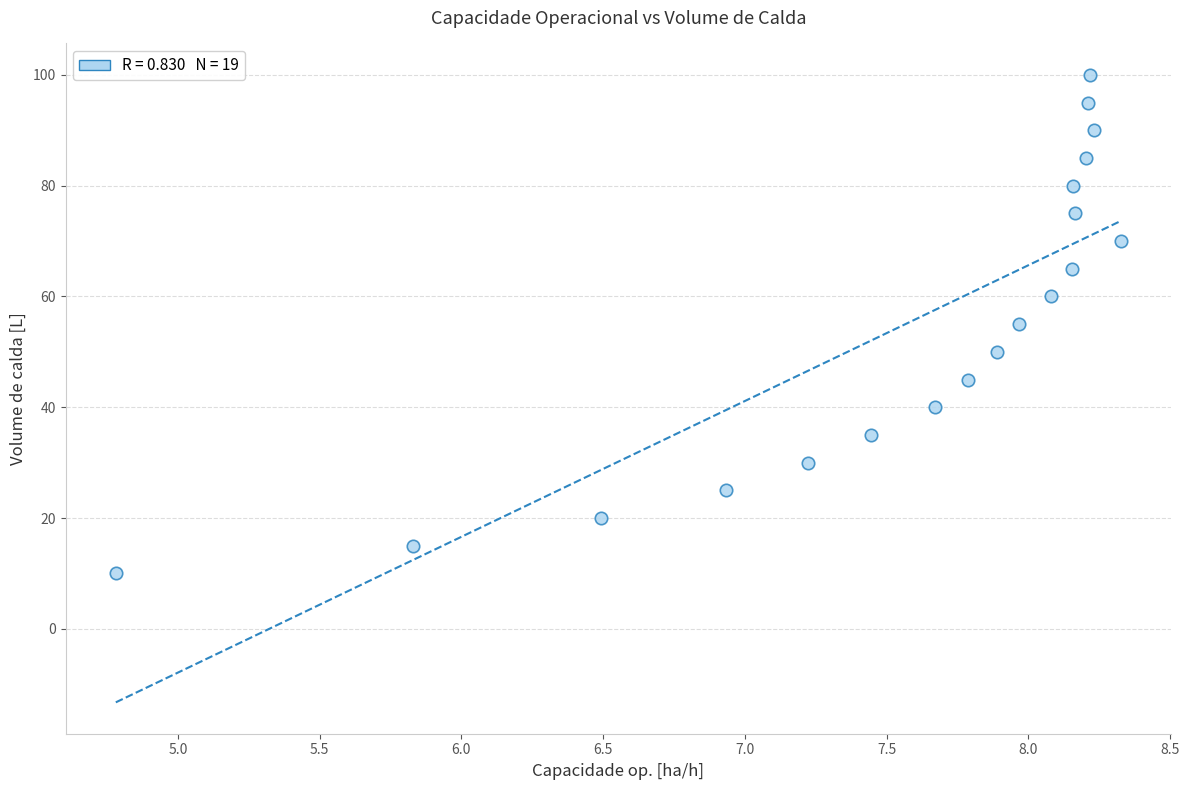

What is the range of Y values (max minus min)?

90